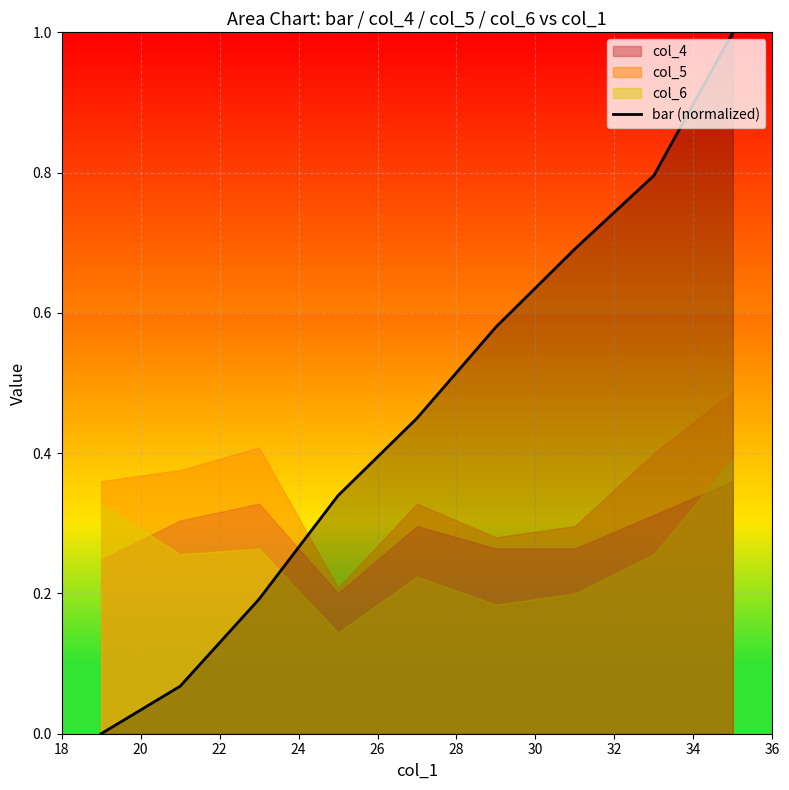

How many data points are above 0?

8